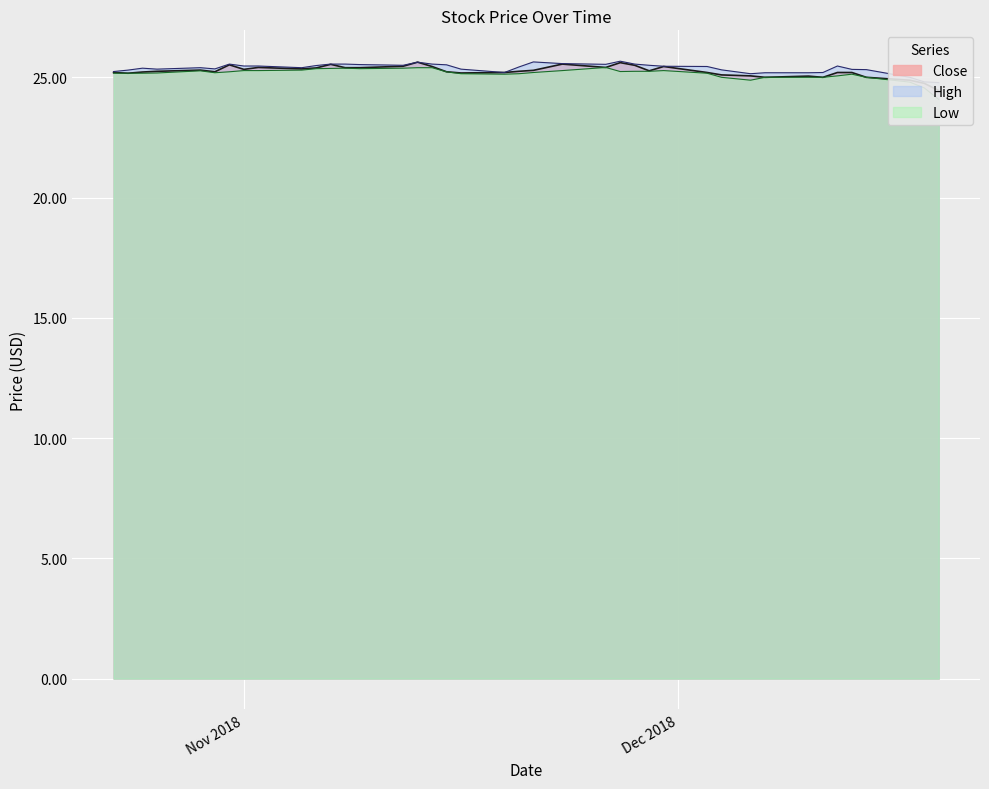

At which category does the chart reach its peak across all series?

2018-11-13